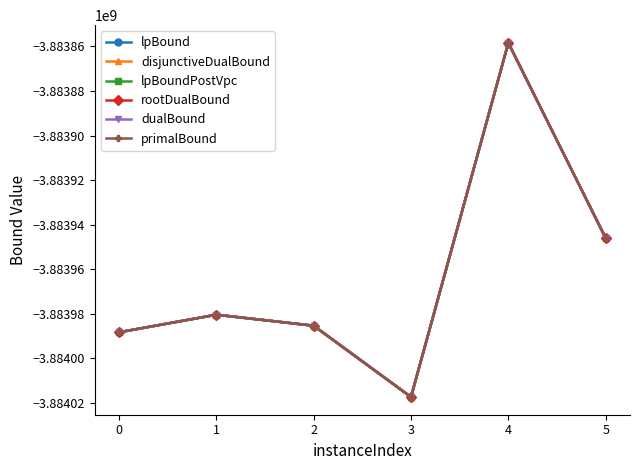

What is the value of the lpBound point at the 4th from the left?

-3884017359.9